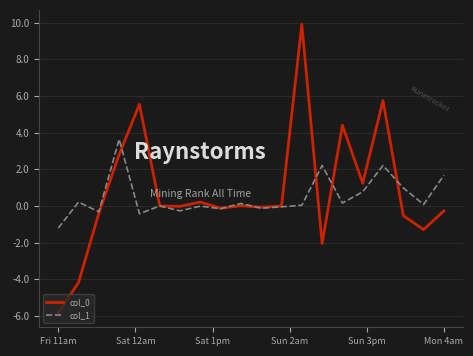

What is the maximum value for col_1?

3.6